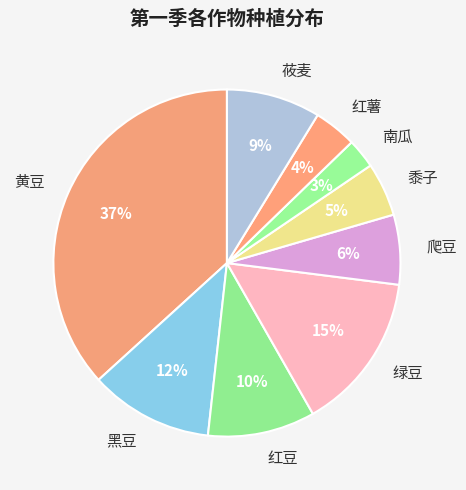

The 绿豆 slice represents 10% of the pie. True or false?

False